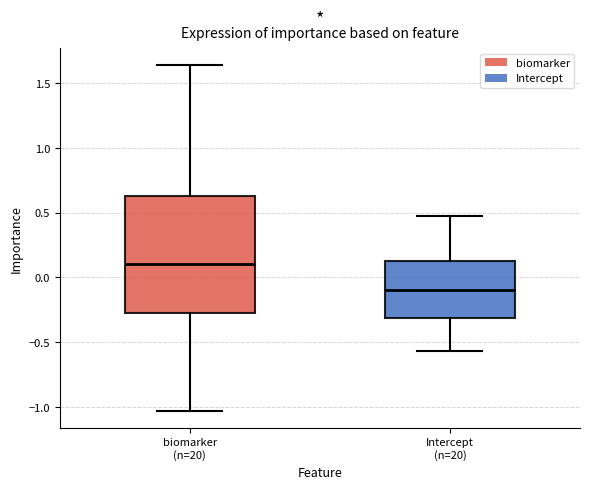

Reading left to right, read every box against the y-axis: the position of its median line, the range the box covers, and the ends of its whiskers. The values are not printed on the chart, so give them approximately, as read against the axis.

biomarker (n=20): median 0.10, box -0.25 to 0.65, whiskers -1.05 to 1.65
Intercept (n=20): median -0.10, box -0.30 to 0.10, whiskers -0.55 to 0.45